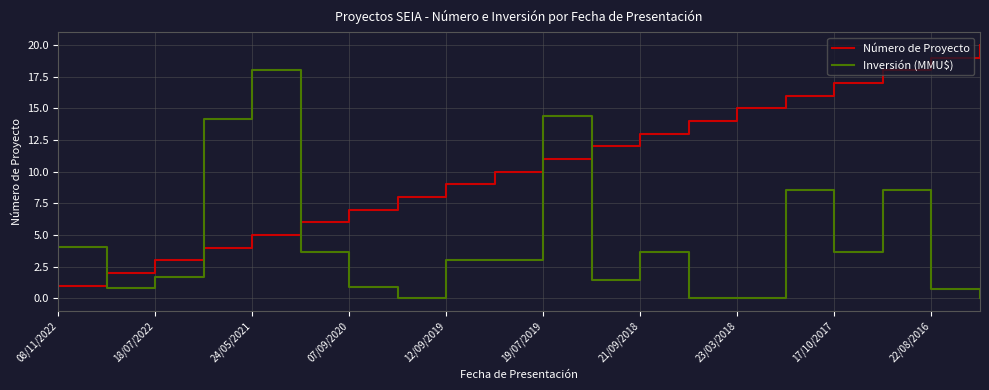

List the series in order of their overall mean, highest first.

Número de Proyecto, Inversión (MMU$)